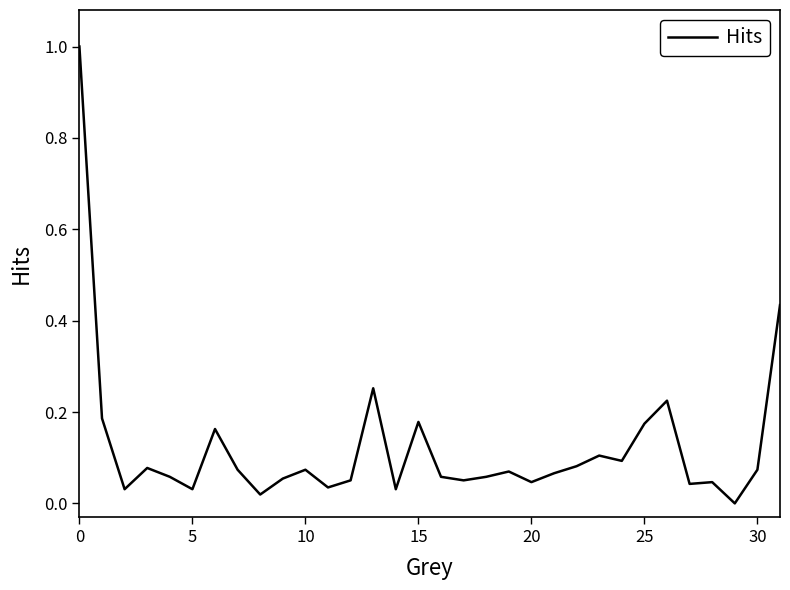

What is the difference between the maximum and minimum values?

1.0